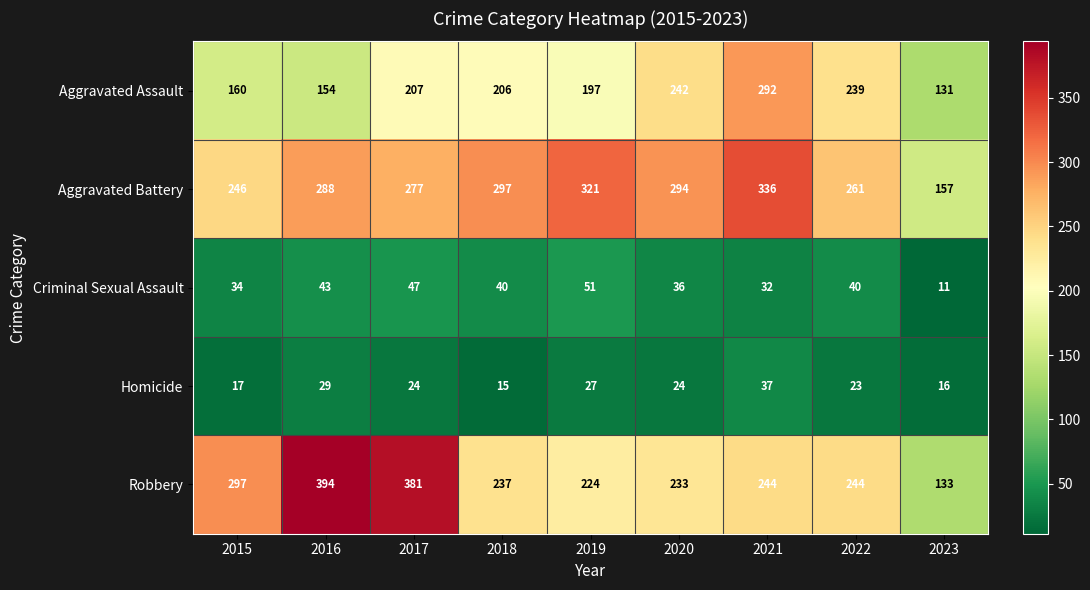

What is the average value of the Criminal Sexual Assault series?

37